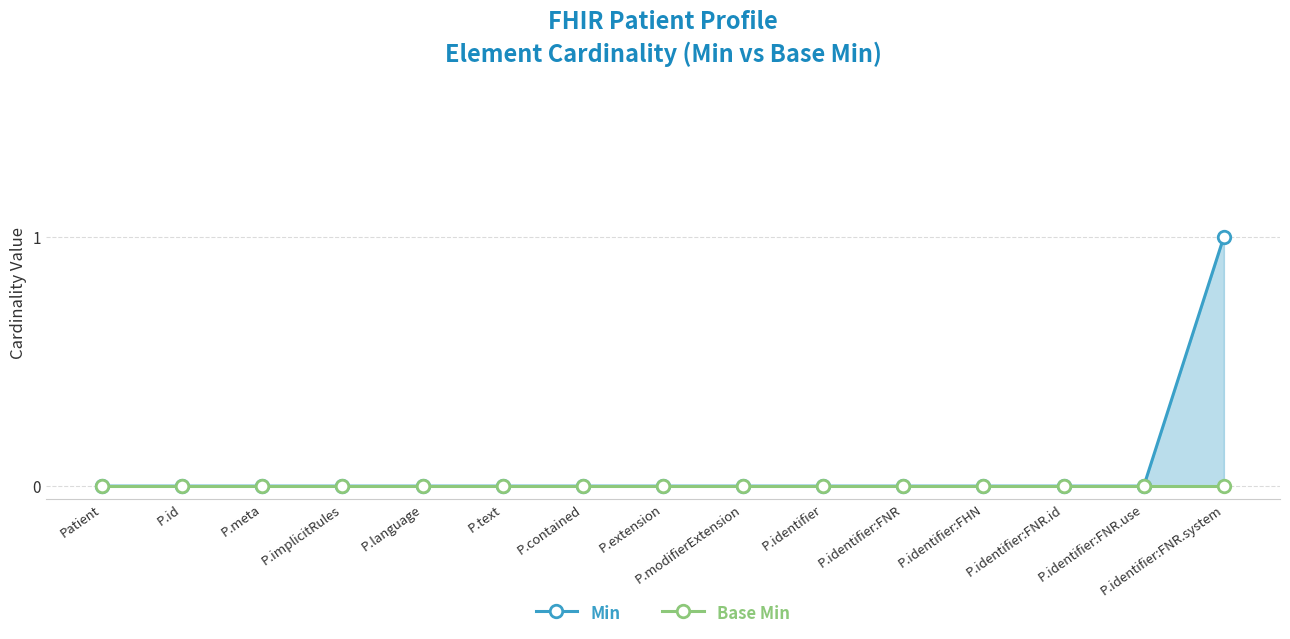

Count the number of data series in this chart.

2